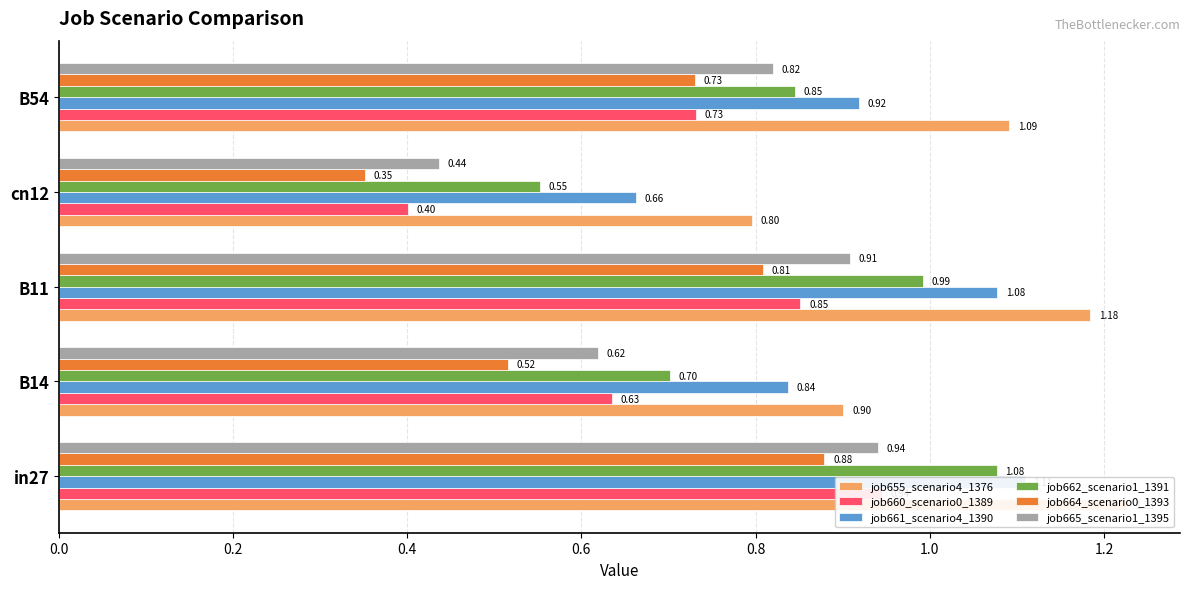

At how many categories does at least one series exceed 0?

5